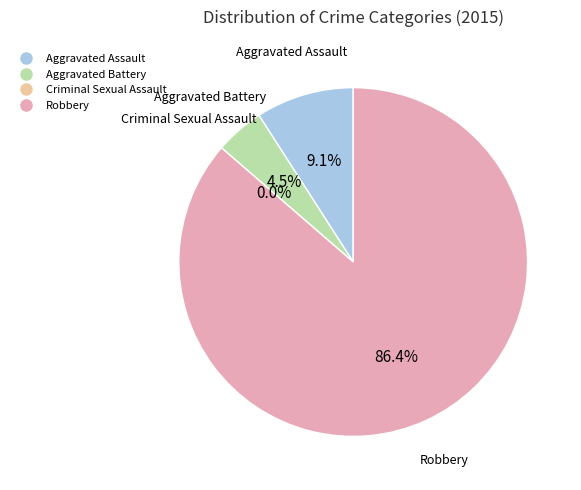

Which slice is the largest?

Robbery